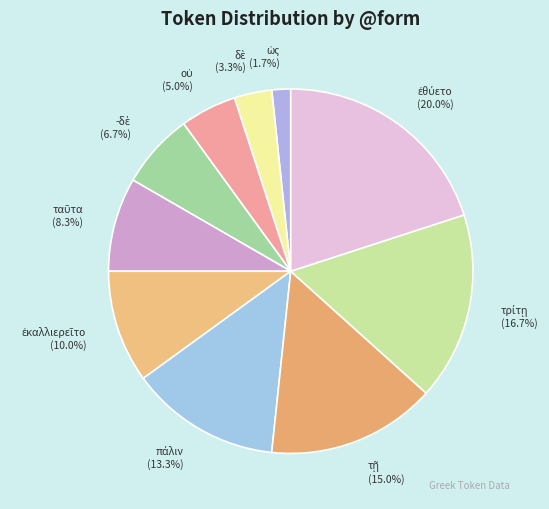

Is there any slice that represents more than half of the pie?

No